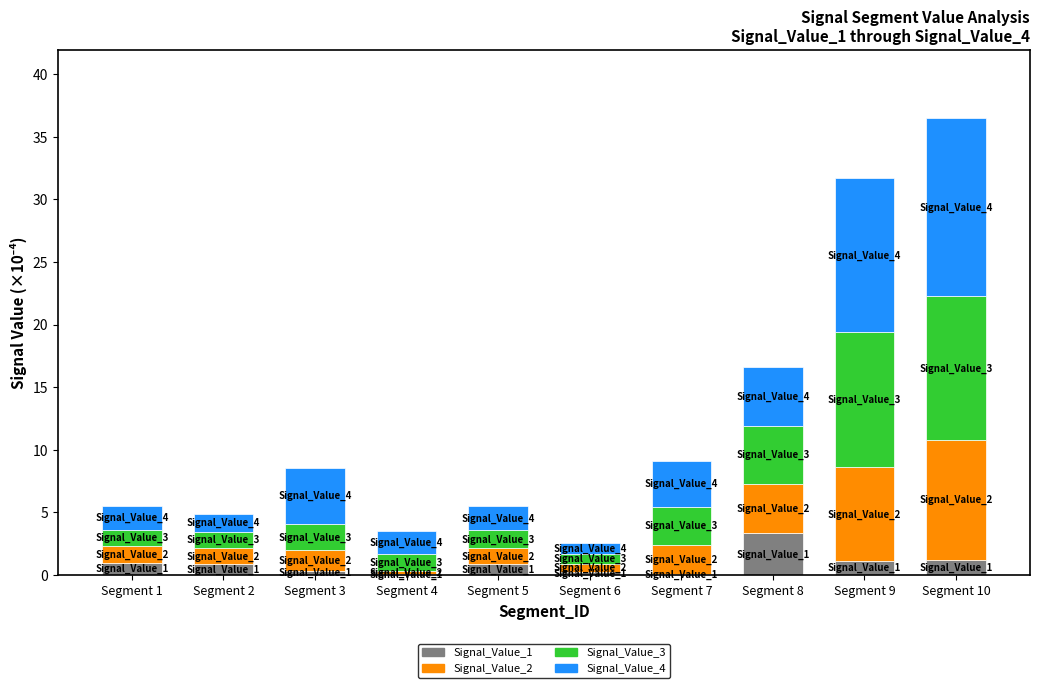

Is it true that Signal_Value_1 equals 1.1 at Segment 9?

True